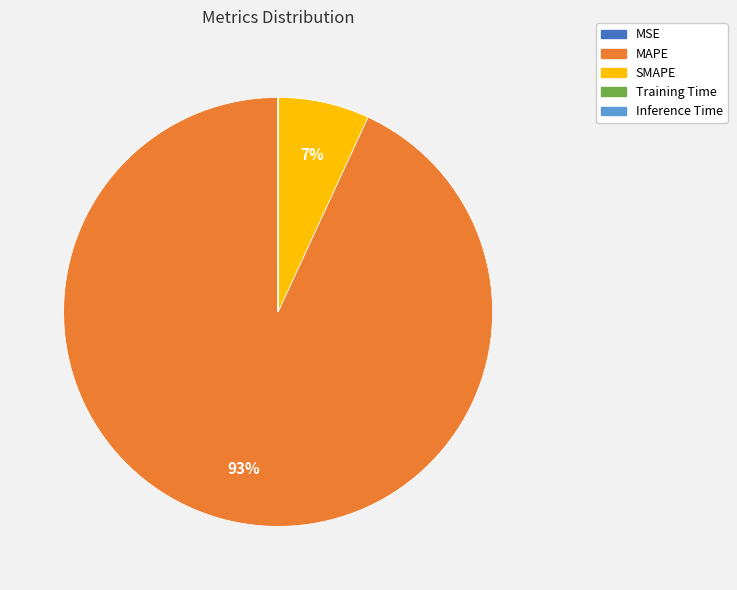

Which slice represents more than half of the pie?

MAPE